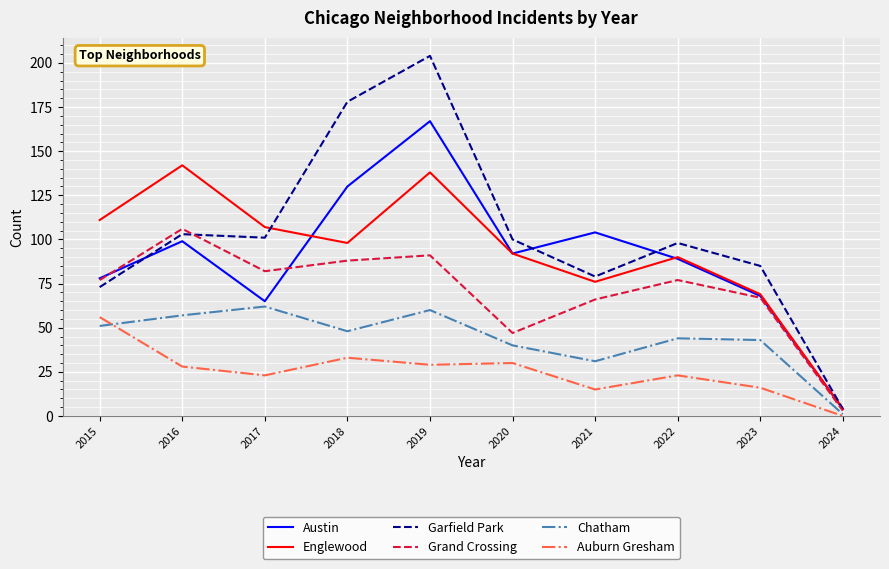

What is the highest value of the Garfield Park series?

204